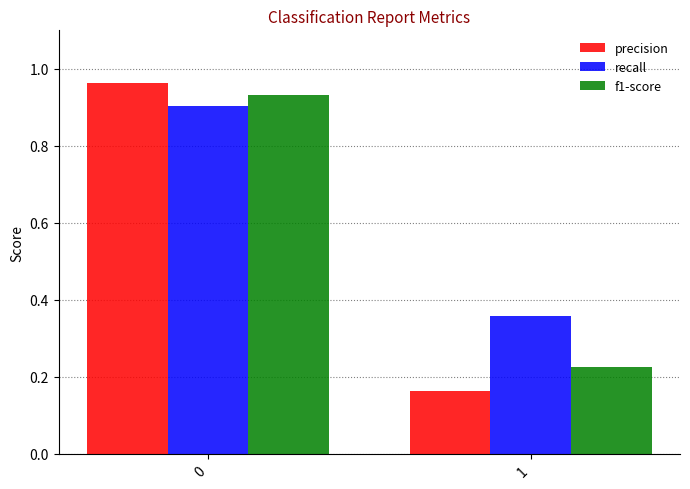

Is the value of f1-score at 1 greater than the value of precision at 0?

No